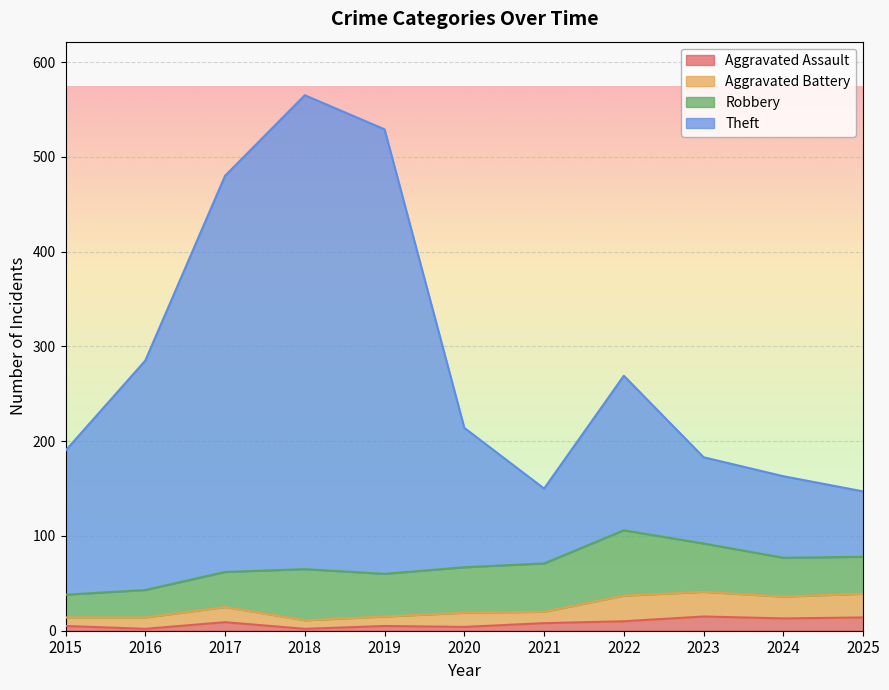

Which category has the highest value across all series?

2018